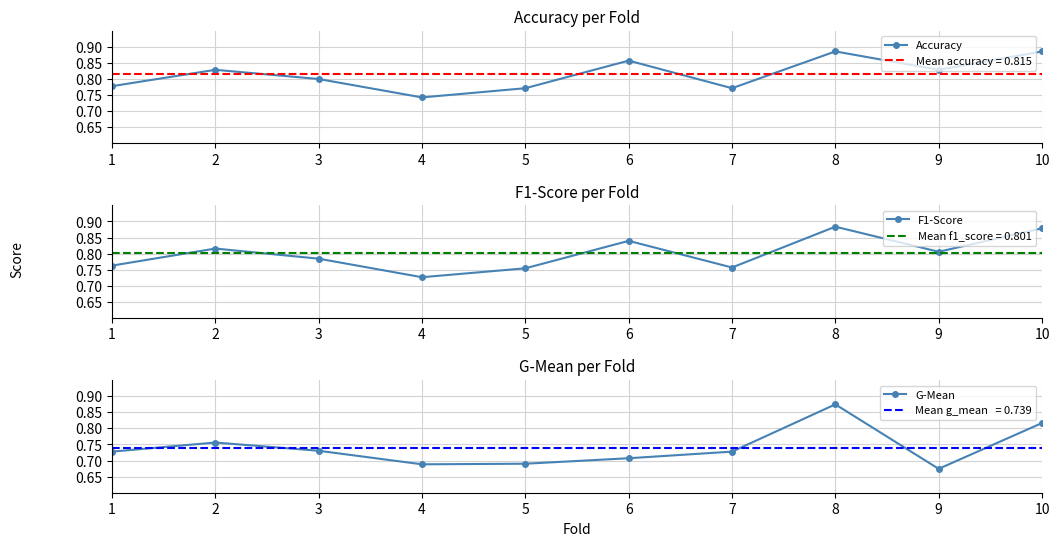

How many data points does each series have?

10